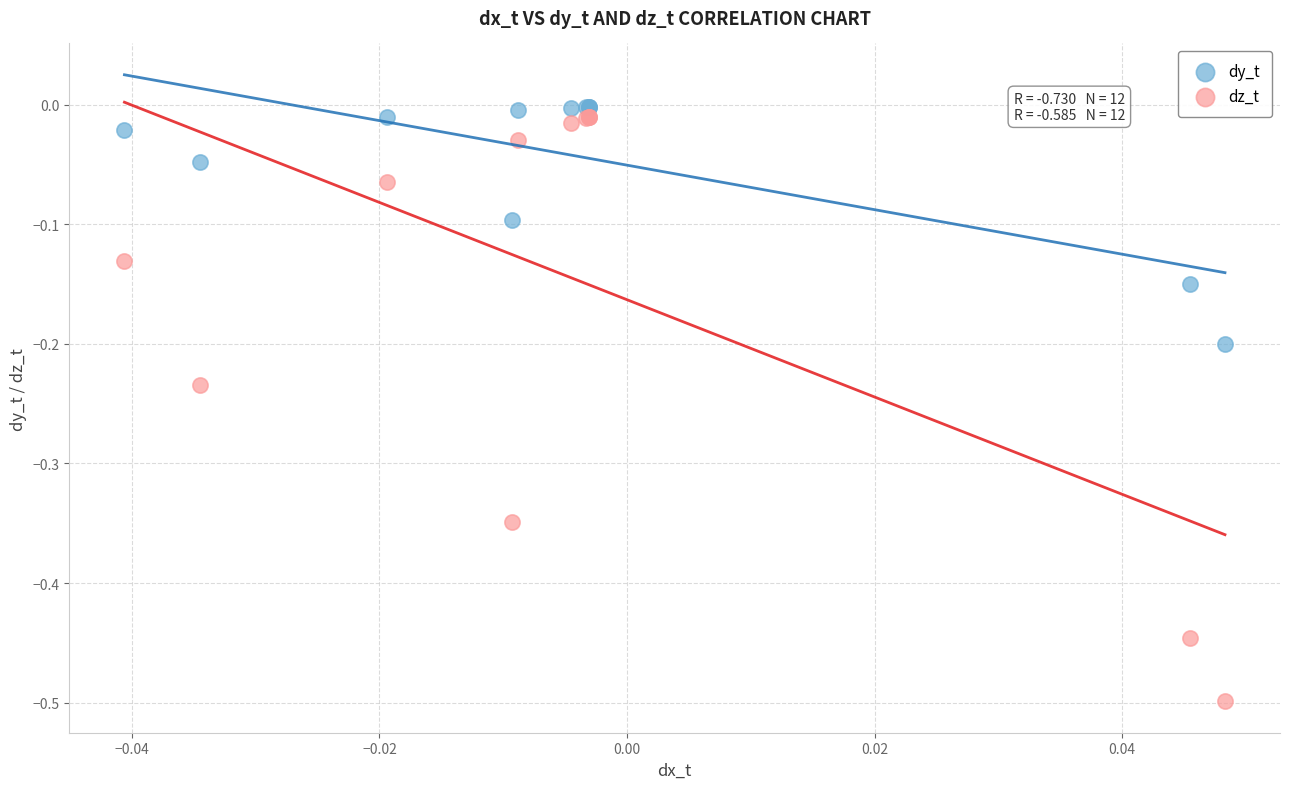

Which series has the widest spread of Y values?

dz_t